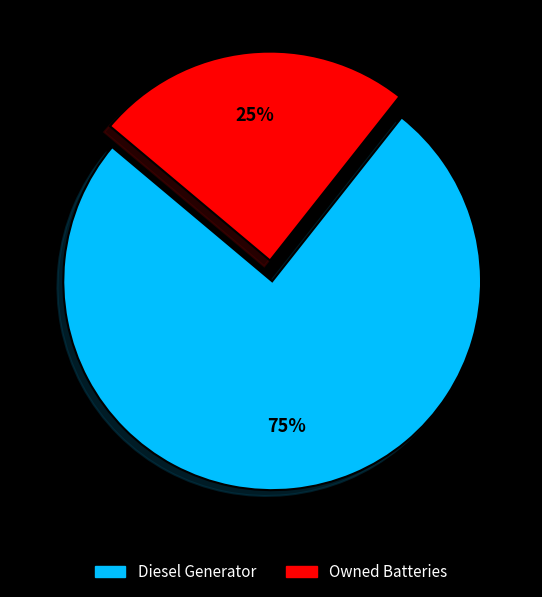

Is there a majority slice in this chart?

Yes